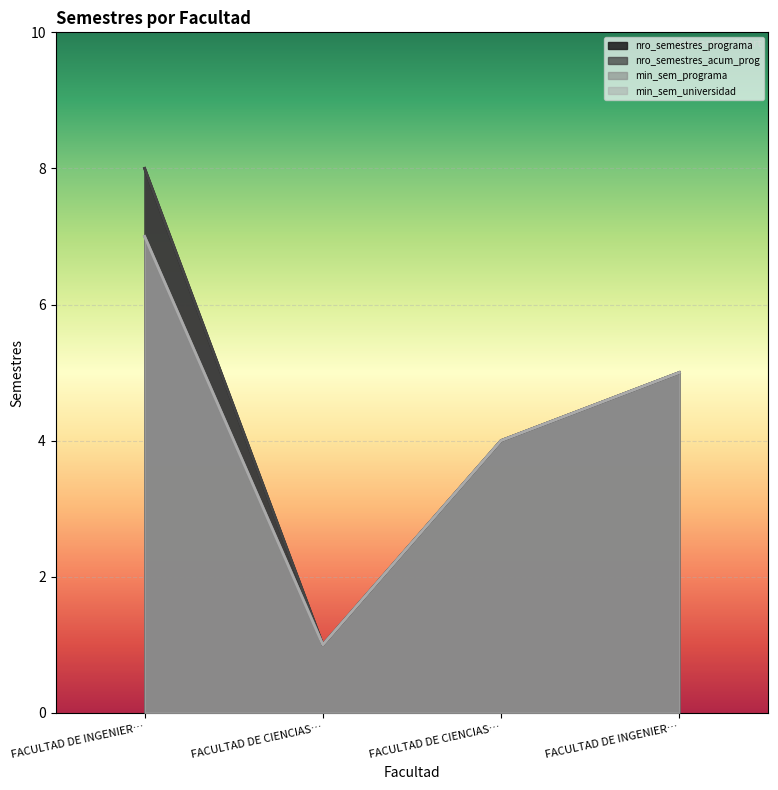

Which series has the widest spread of values?

nro_semestres_programa